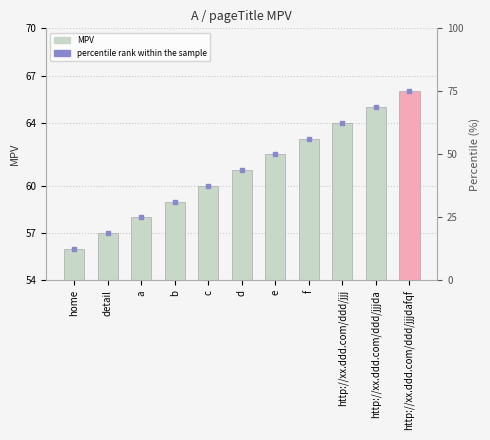

Which series reaches the minimum Y coordinate?

percentile rank within the sample